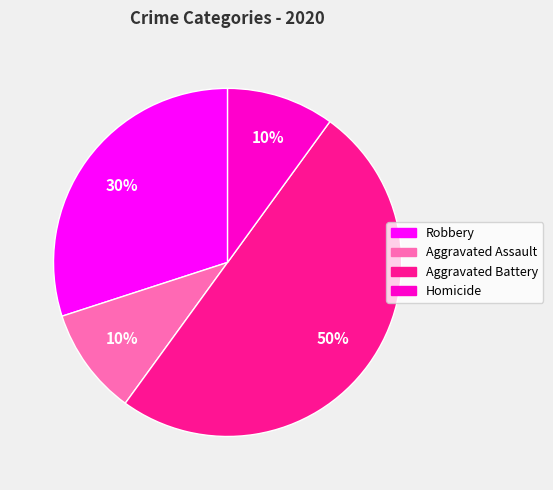

Is it true that Robbery is 41% of the pie?

False